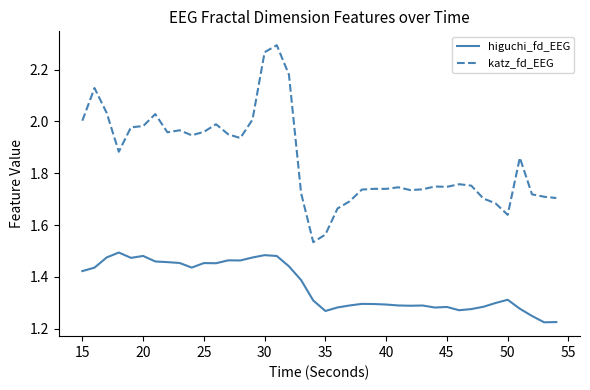

What is the difference between the maximum and minimum values in the katz_fd_EEG series?

0.8